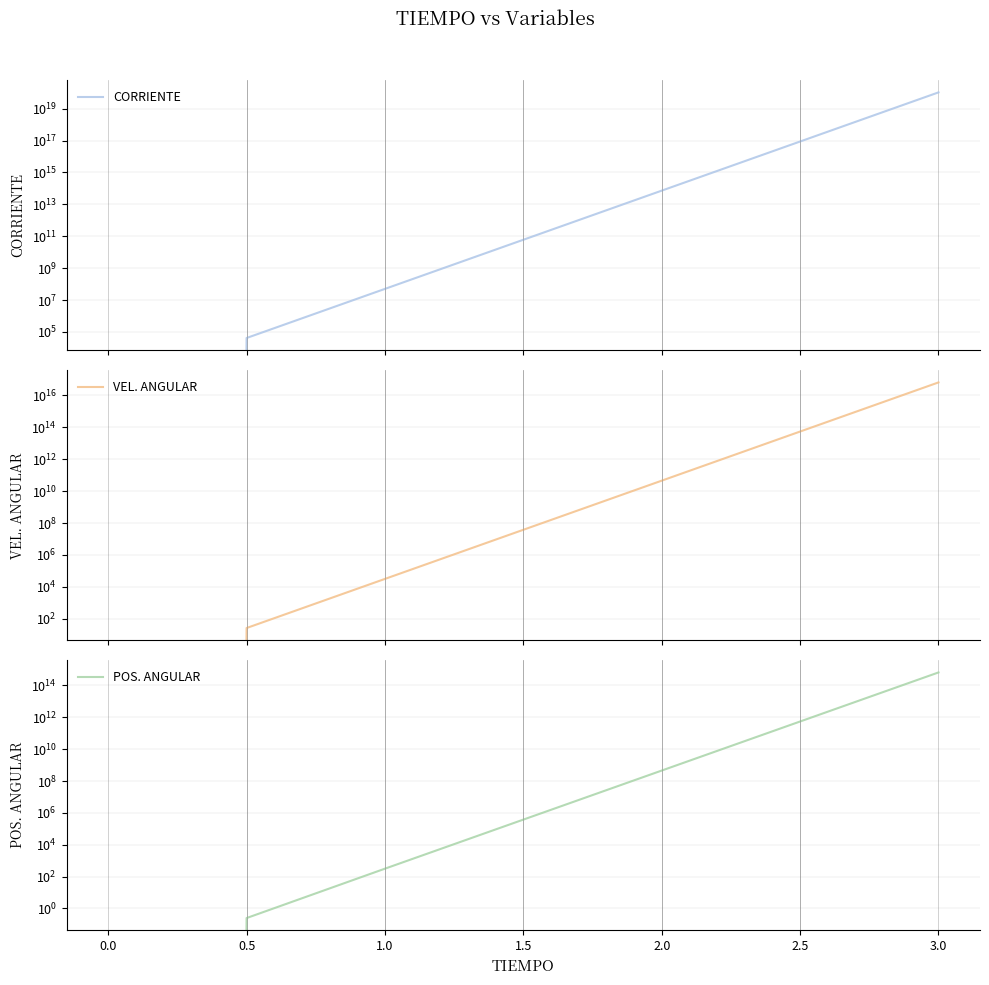

True or false: POS. ANGULAR and CORRIENTE intersect in this chart.

False